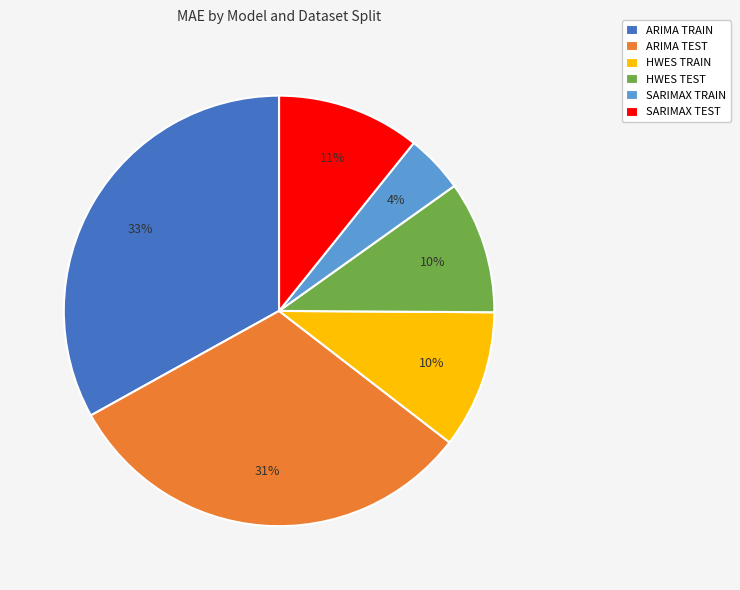

Between ARIMA TRAIN and SARIMAX TRAIN, which is larger?

ARIMA TRAIN